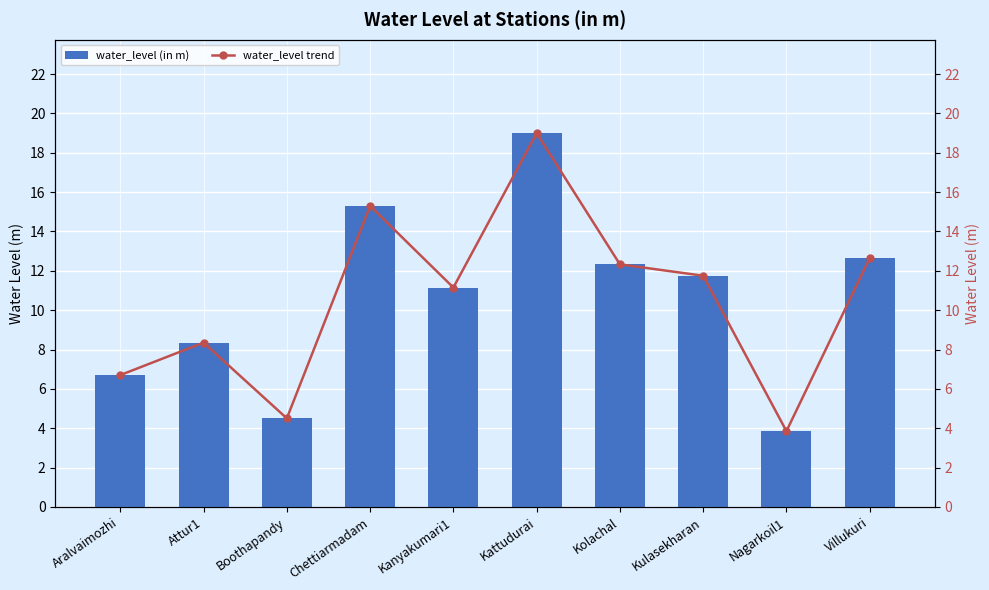

Which category has the highest value in the water_level (in m) series?

Kattudurai